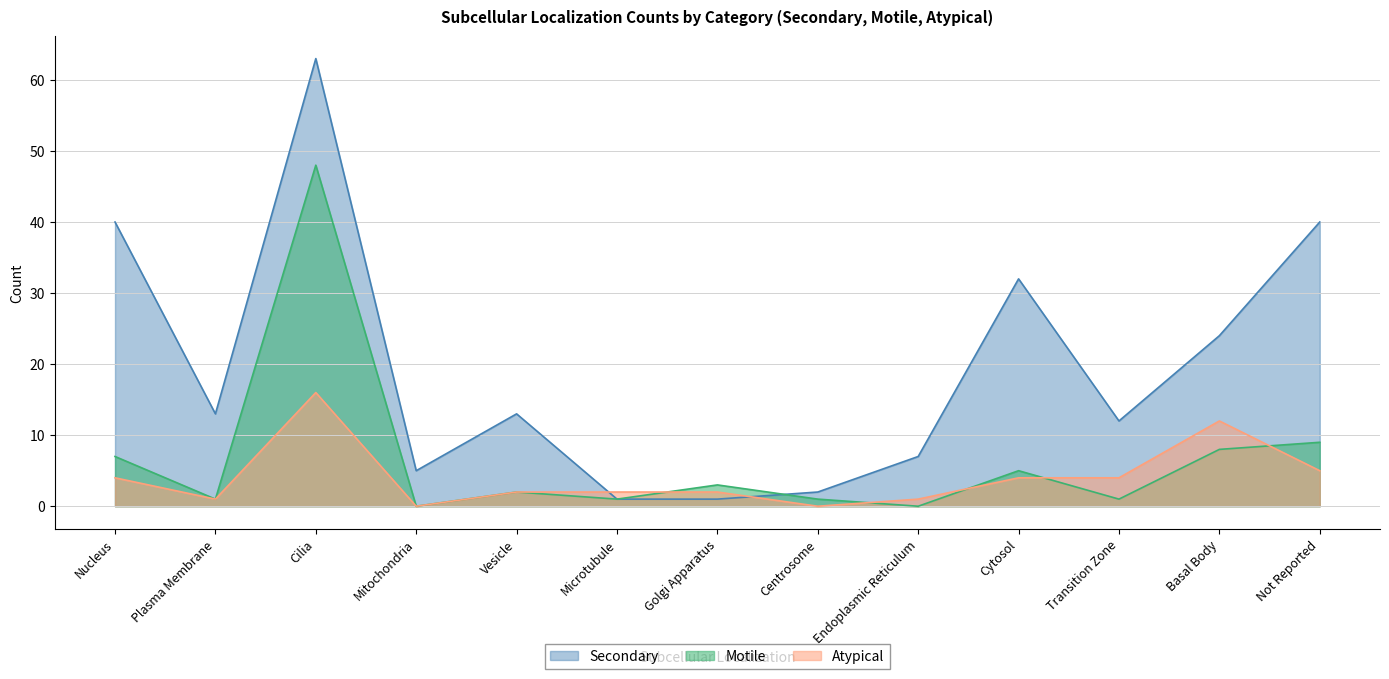

List the labels in order of Atypical value, smallest first.

Mitochondria, Centrosome, Plasma Membrane, Endoplasmic Reticulum, Vesicle, Microtubule, Golgi Apparatus, Nucleus, Cytosol, Transition Zone, Not Reported, Basal Body, Cilia